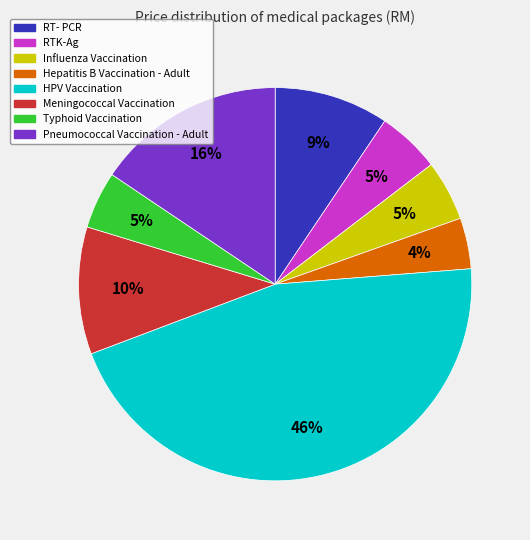

To the nearest percent, what is the average slice percentage?

12%